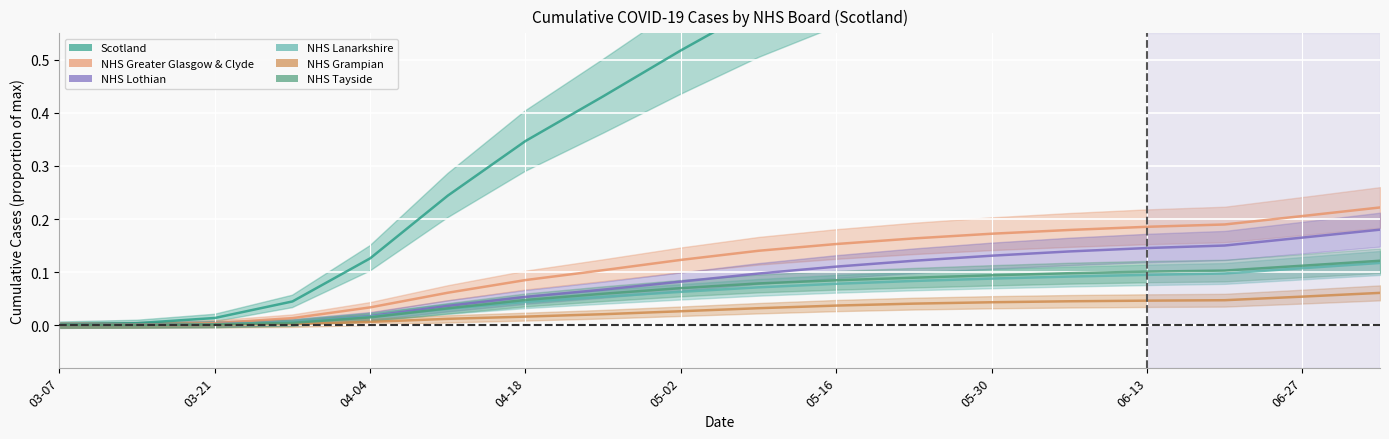

True or false: NHS Greater Glasgow & Clyde and NHS Tayside cross at least once.

False